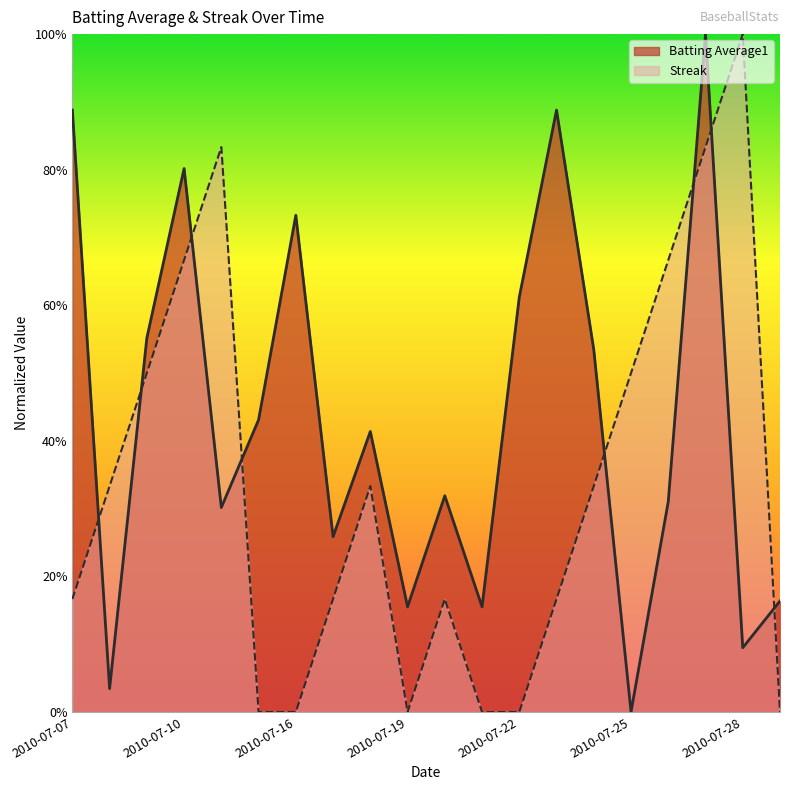

Between 2010-07-09 and 2010-07-11, which is larger?

2010-07-09